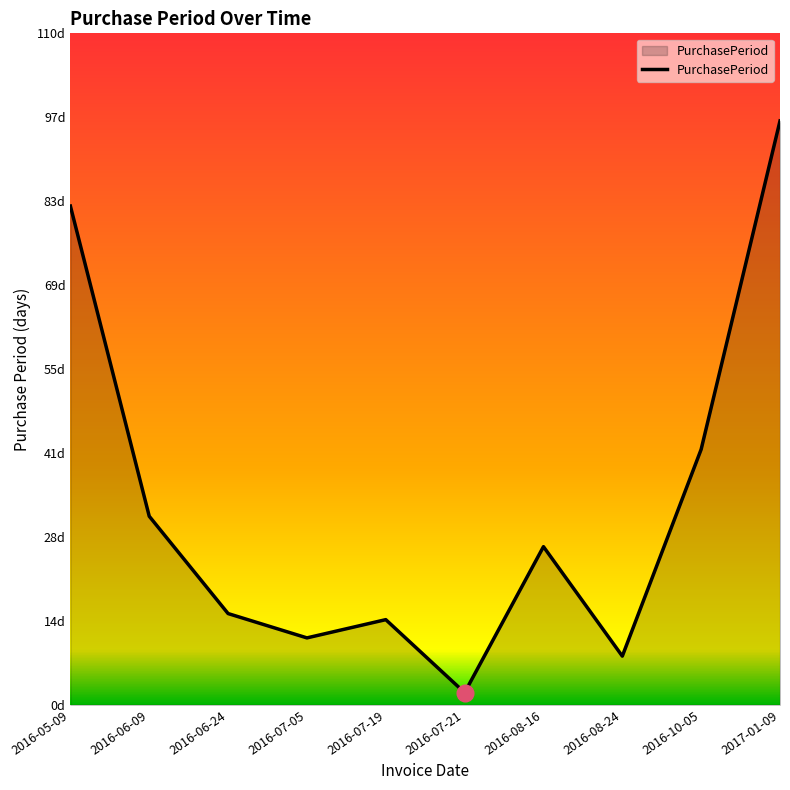

Does the chart have visible grid lines?

No